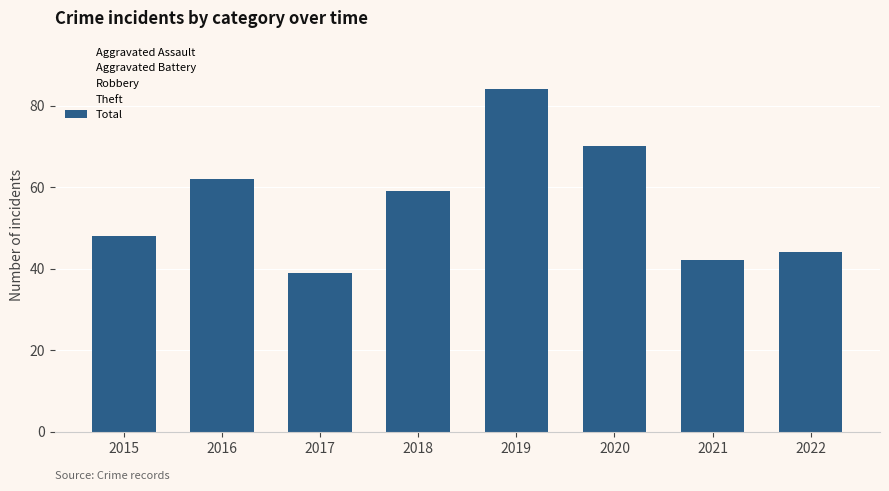

The chart shows a value of 140 at 2019. True or false?

False